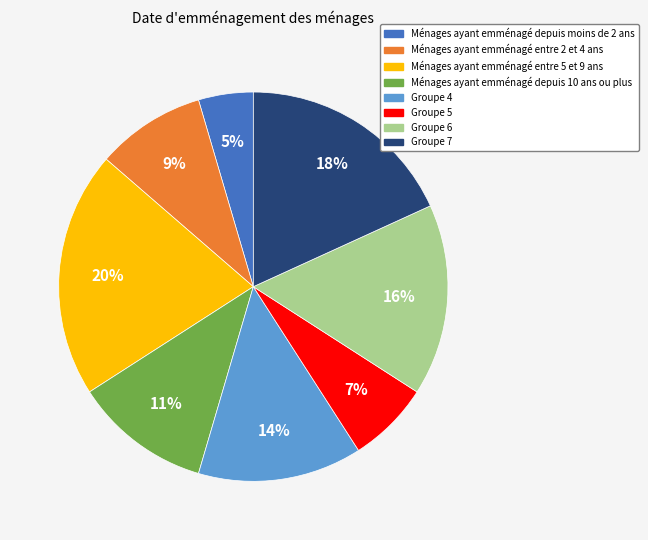

Does any single category account for the majority?

No